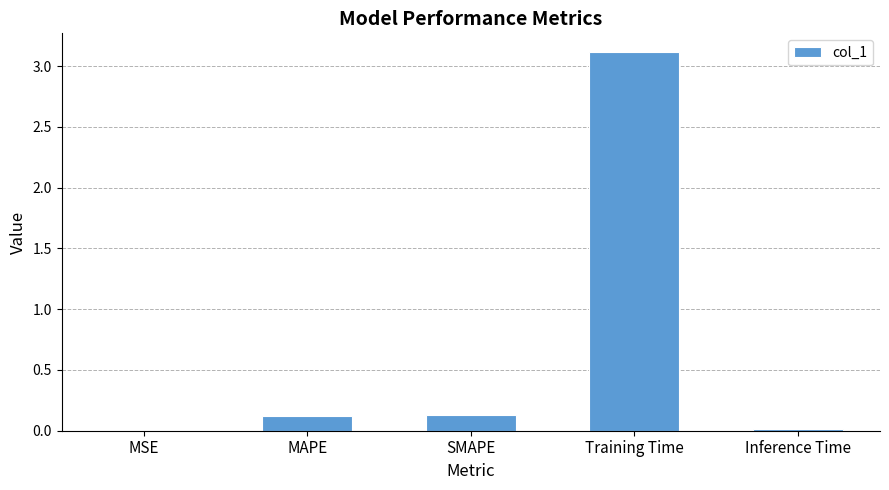

What is the greatest value displayed?

3.1